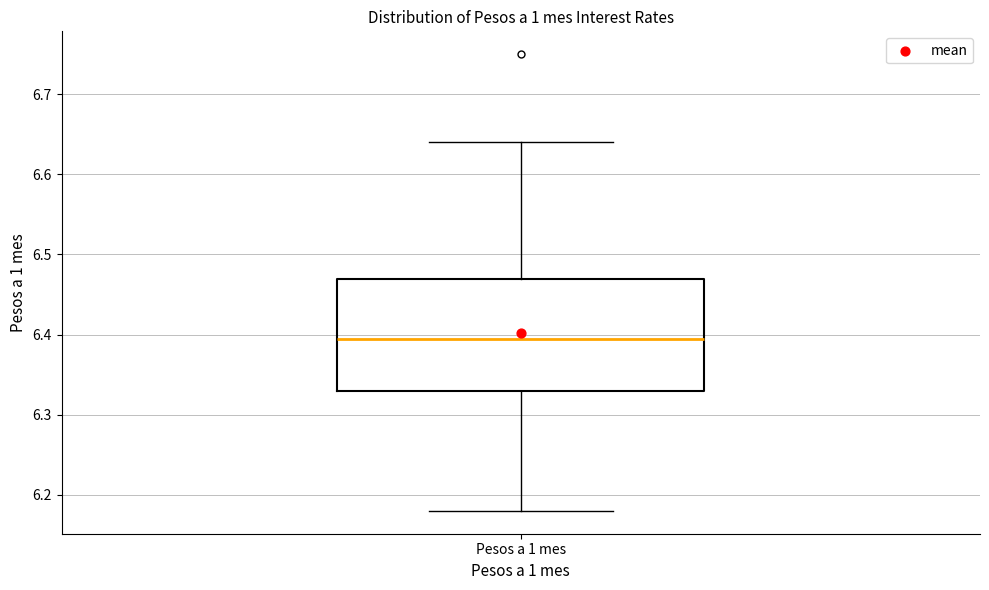

Where is the upper edge of the box for Pesos a 1 mes on the y-axis? The values are not printed on the chart, so give them approximately, as read against the axis.

6.47